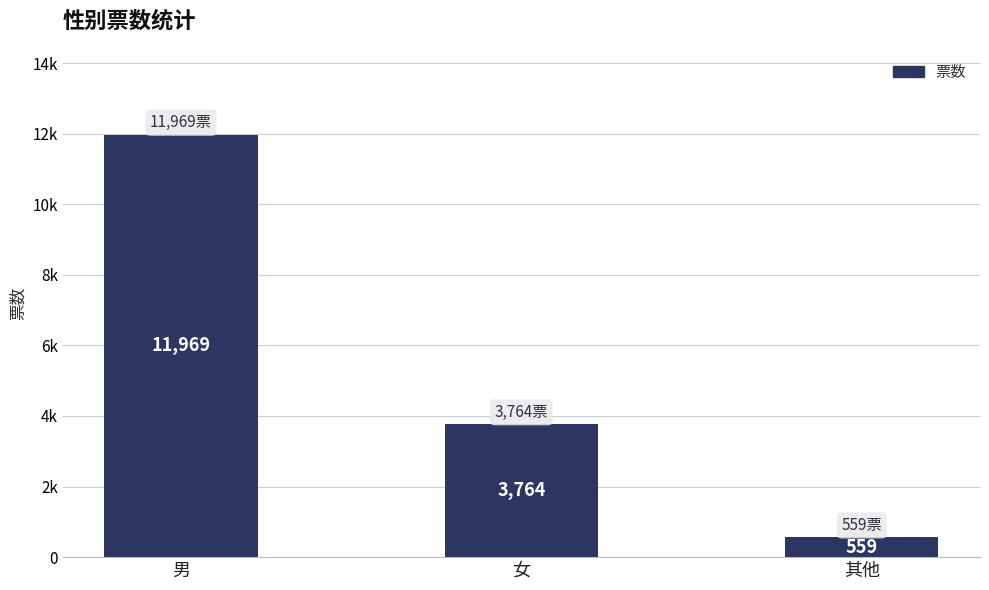

Rank the categories by value from lowest to highest.

其他, 女, 男